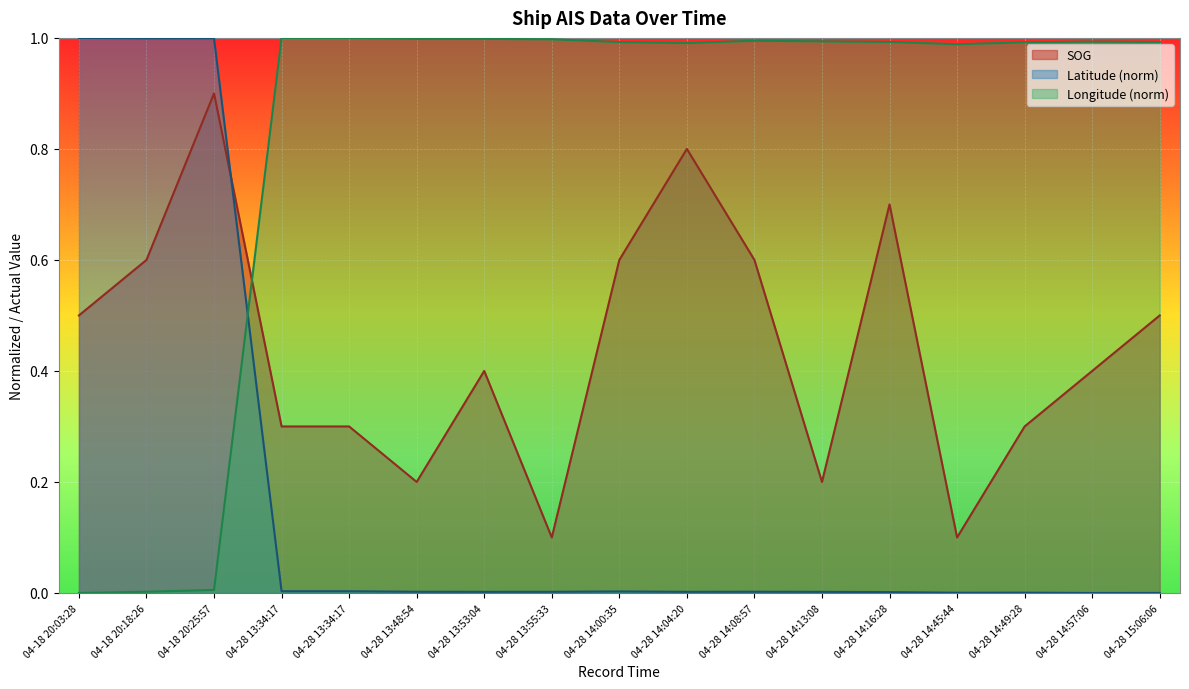

Reading left to right, transcribe all the data shown in this chart.

SOG: 0.5	0.6	0.9	0.3	0.3	0.2	0.4	0.1	0.6	0.8	0.6	0.2	0.7	0.1	0.3	0.4	0.5
Latitude: 1.0	1.0	1.0	0.0	0.0	0.0	0.0	0.0	0.0	0.0	0.0	0.0	0.0	0.0	0.0	0.0	0.0
Longitude: 0.0	0.0	0.0	1.0	1.0	1.0	1.0	1.0	1.0	1.0	1.0	1.0	1.0	1.0	1.0	1.0	1.0